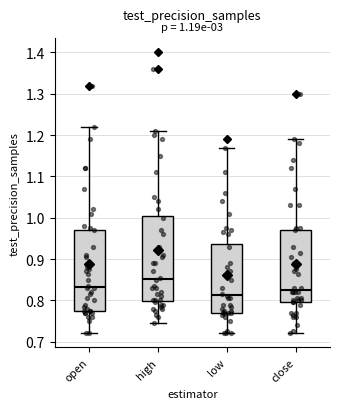

Which box's median line is the highest?

high